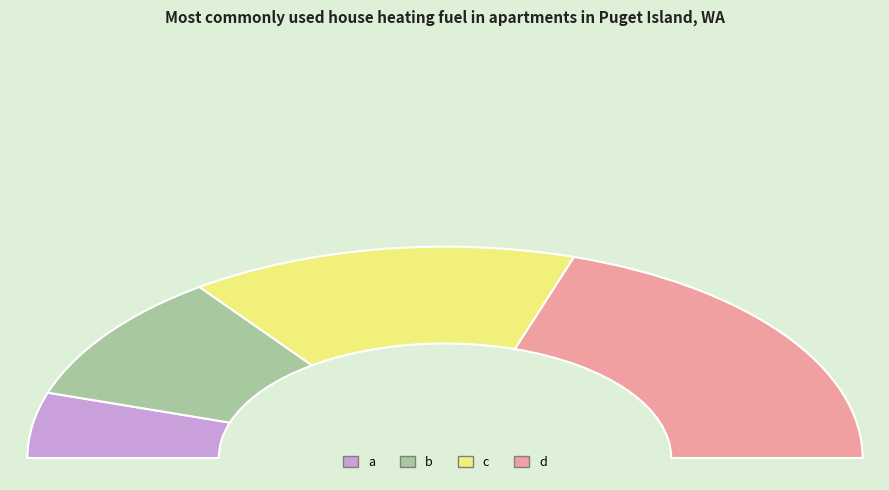

To the nearest percent, what is the average slice percentage?

25%